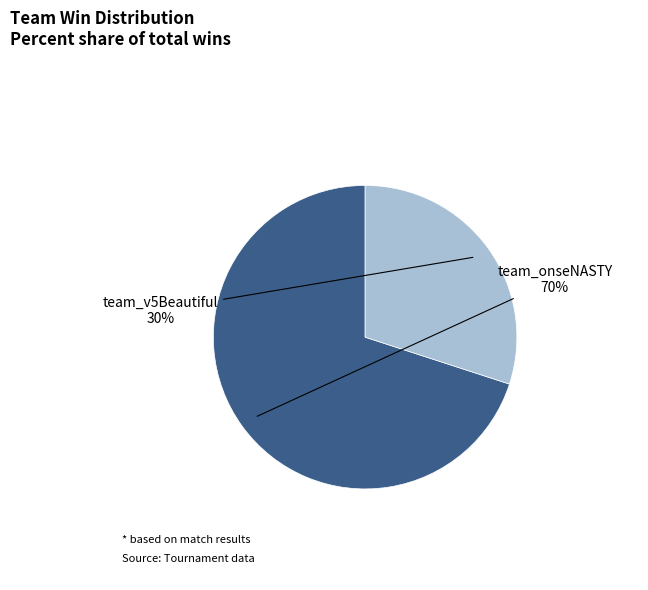

Does any single category account for the majority?

Yes